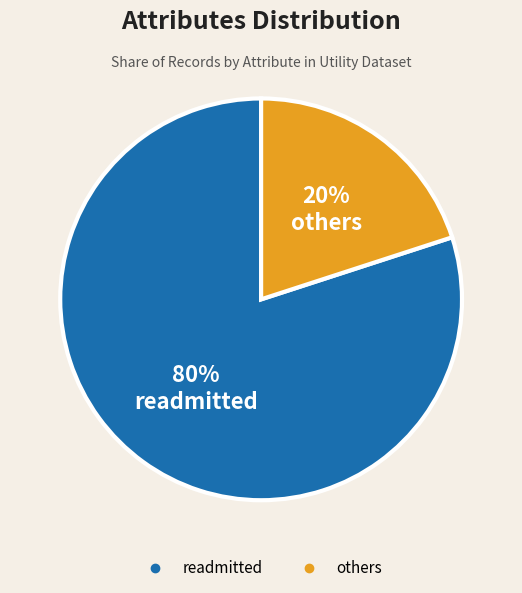

To the nearest percent, what is the difference between the largest and smallest slice percentages?

60%